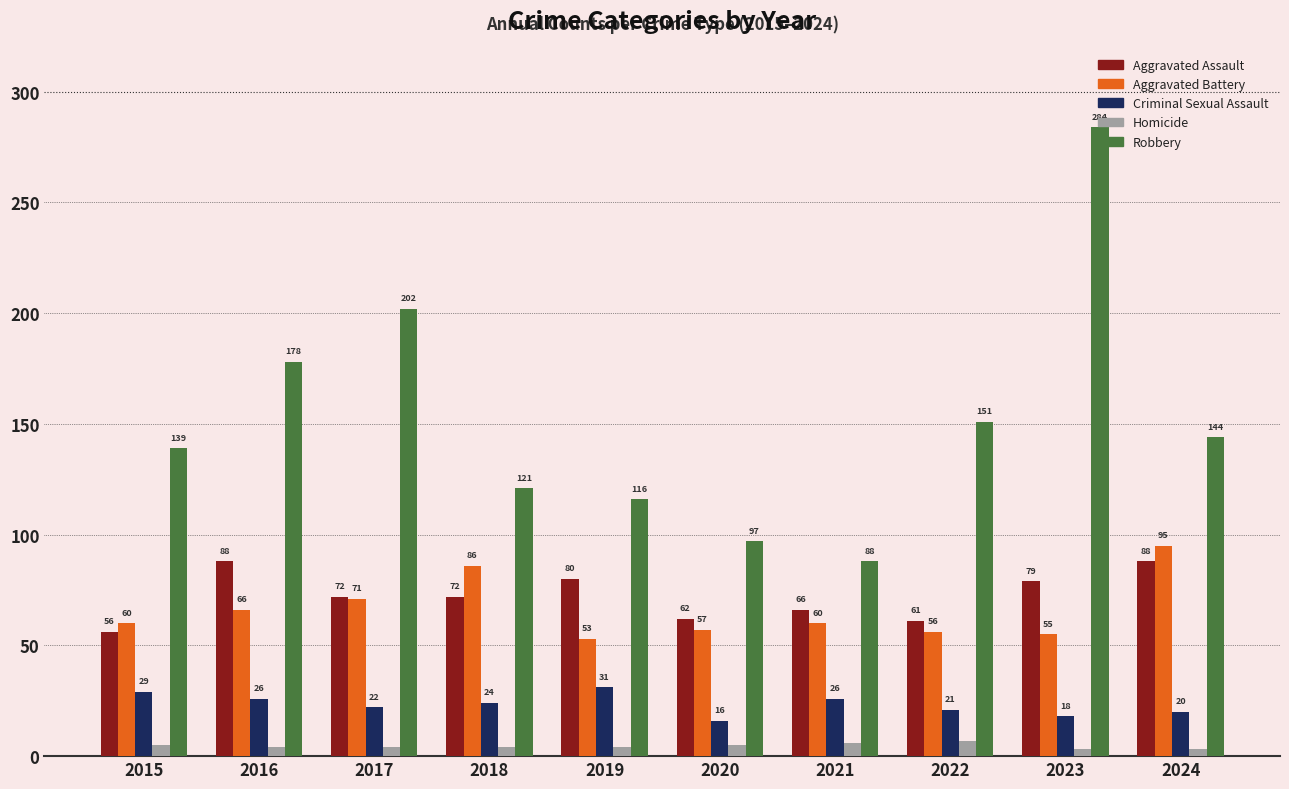

Reading right to left, what are all the values shown in this chart?

Aggravated Assault: 2024=88	2023=79	2022=61	2021=66	2020=62	2019=80	2018=72	2017=72	2016=88	2015=56
Aggravated Battery: 2024=95	2023=55	2022=56	2021=60	2020=57	2019=53	2018=86	2017=71	2016=66	2015=60
Criminal Sexual Assault: 2024=20	2023=18	2022=21	2021=26	2020=16	2019=31	2018=24	2017=22	2016=26	2015=29
Homicide: 2024=3	2023=3	2022=7	2021=6	2020=5	2019=4	2018=4	2017=4	2016=4	2015=5
Robbery: 2024=144	2023=284	2022=151	2021=88	2020=97	2019=116	2018=121	2017=202	2016=178	2015=139